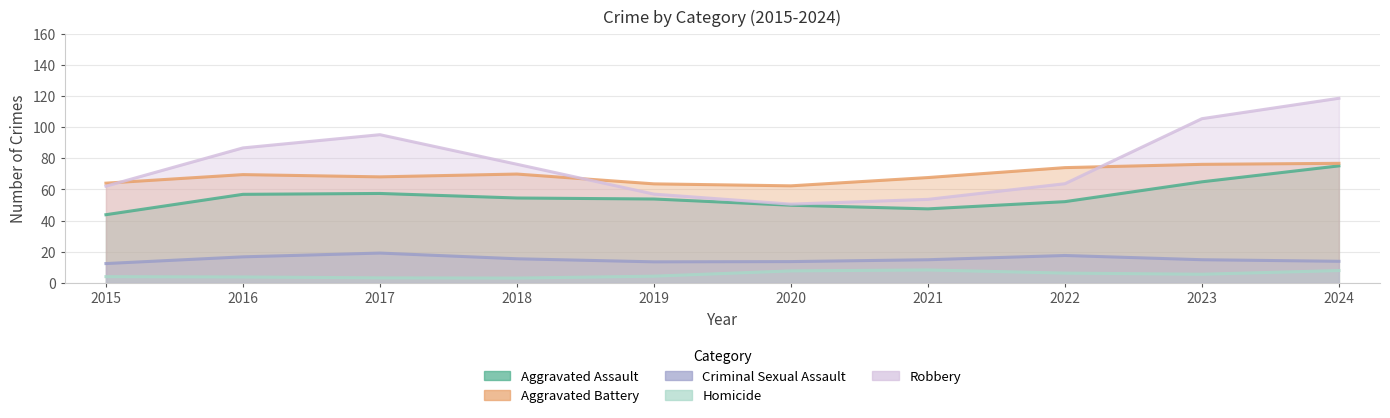

Rank the series at 2017 from highest to lowest value.

Robbery, Aggravated Battery, Aggravated Assault, Criminal Sexual Assault, Homicide